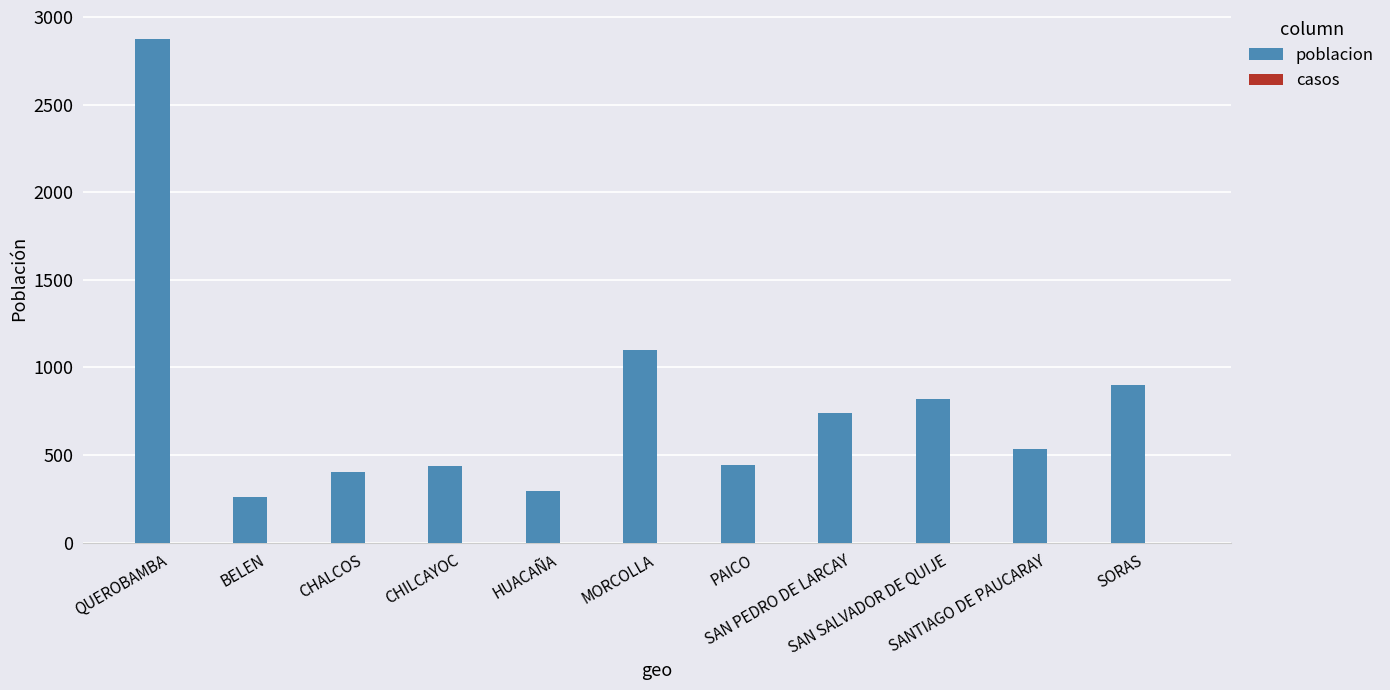

How many bars are there in total?

11